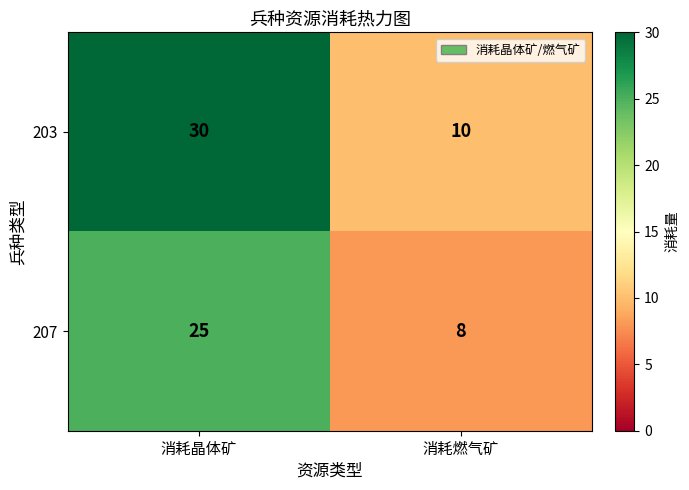

Which series has the largest total across all categories?

203